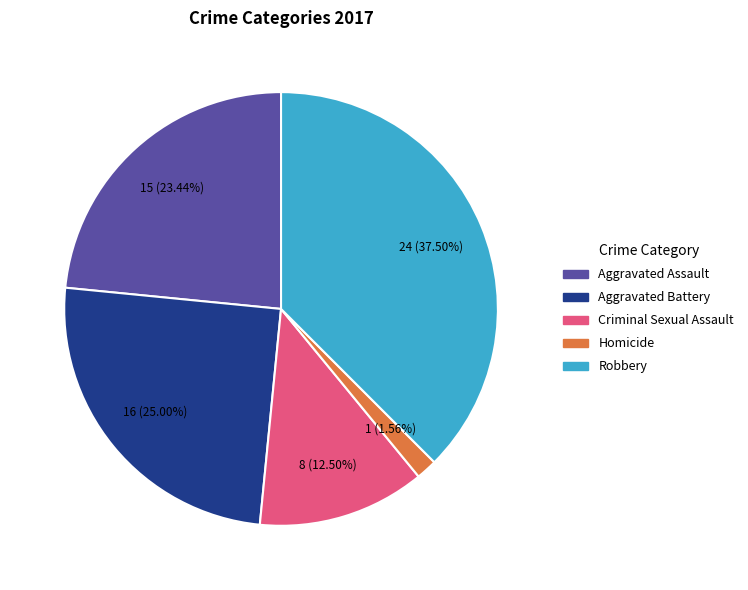

Approximately how many times larger is the value at Criminal Sexual Assault compared to Robbery?

0.3